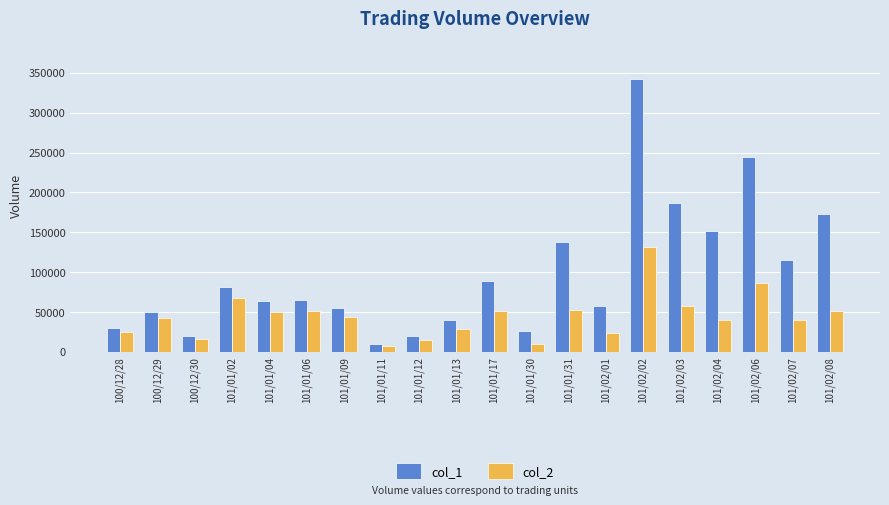

What value does the col_1 series have at 101/01/09?

55000